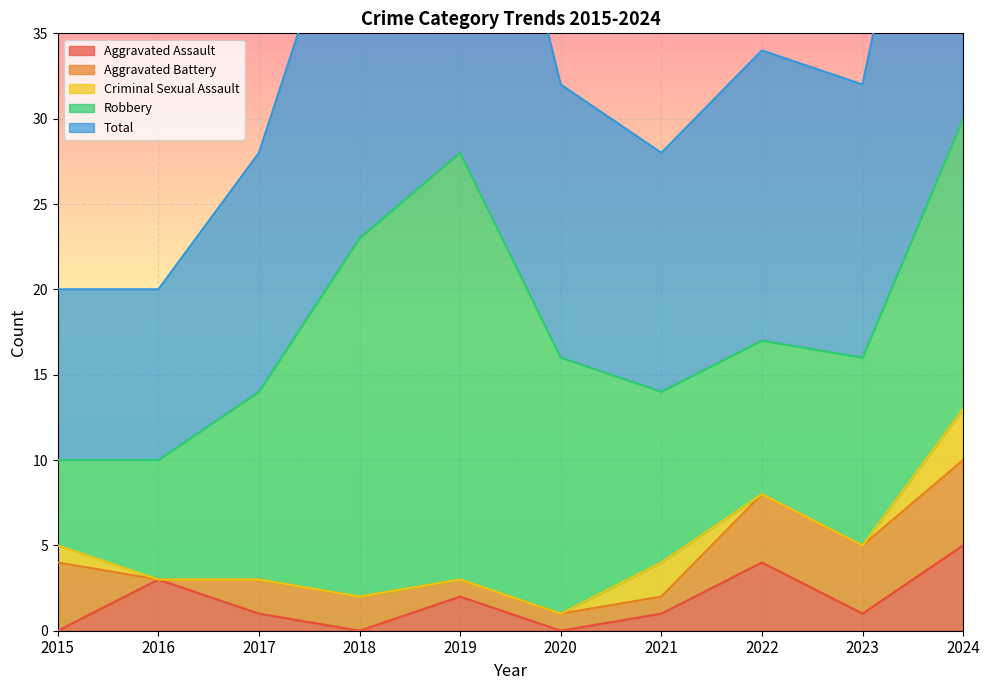

Reading left to right, list all the values displayed in this chart.

Aggravated Assault: 2015=0	2016=3	2017=1	2018=0	2019=2	2020=0	2021=1	2022=4	2023=1	2024=5
Aggravated Battery: 2015=4	2016=0	2017=2	2018=2	2019=1	2020=1	2021=1	2022=4	2023=4	2024=5
Criminal Sexual Assault: 2015=1	2016=0	2017=0	2018=0	2019=0	2020=0	2021=2	2022=0	2023=0	2024=3
Robbery: 2015=5	2016=7	2017=11	2018=21	2019=25	2020=15	2021=10	2022=9	2023=11	2024=17
Total: 2015=10	2016=10	2017=14	2018=23	2019=28	2020=16	2021=14	2022=17	2023=16	2024=30